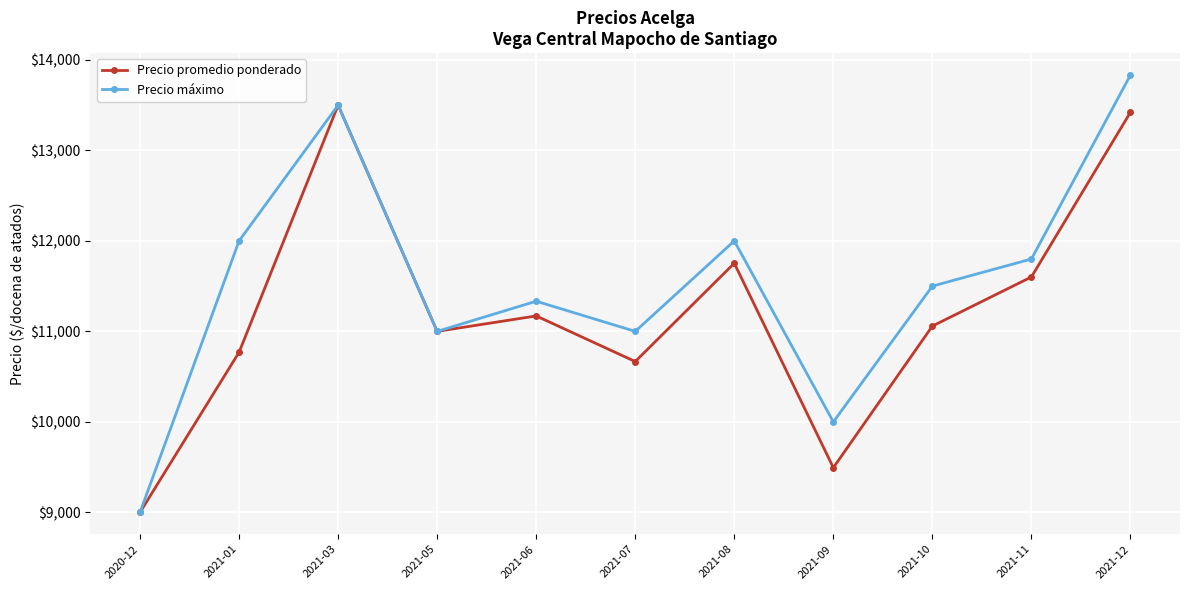

Which category has the highest value across all series?

2021-12